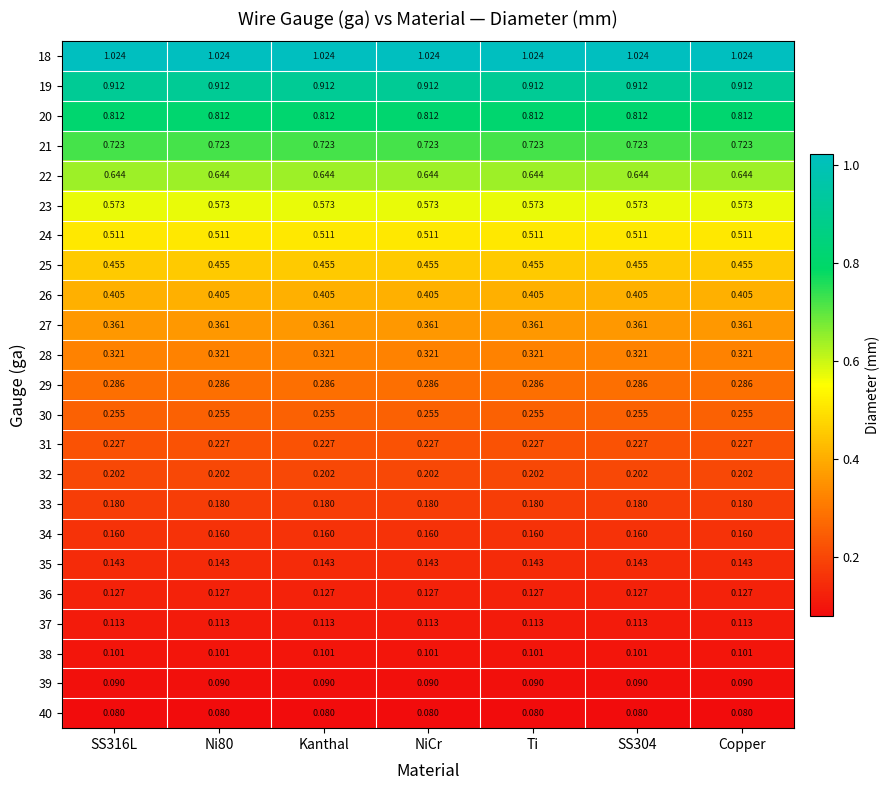

Is the value of 37 at NiCr greater than the value of 25 at Ni80?

No